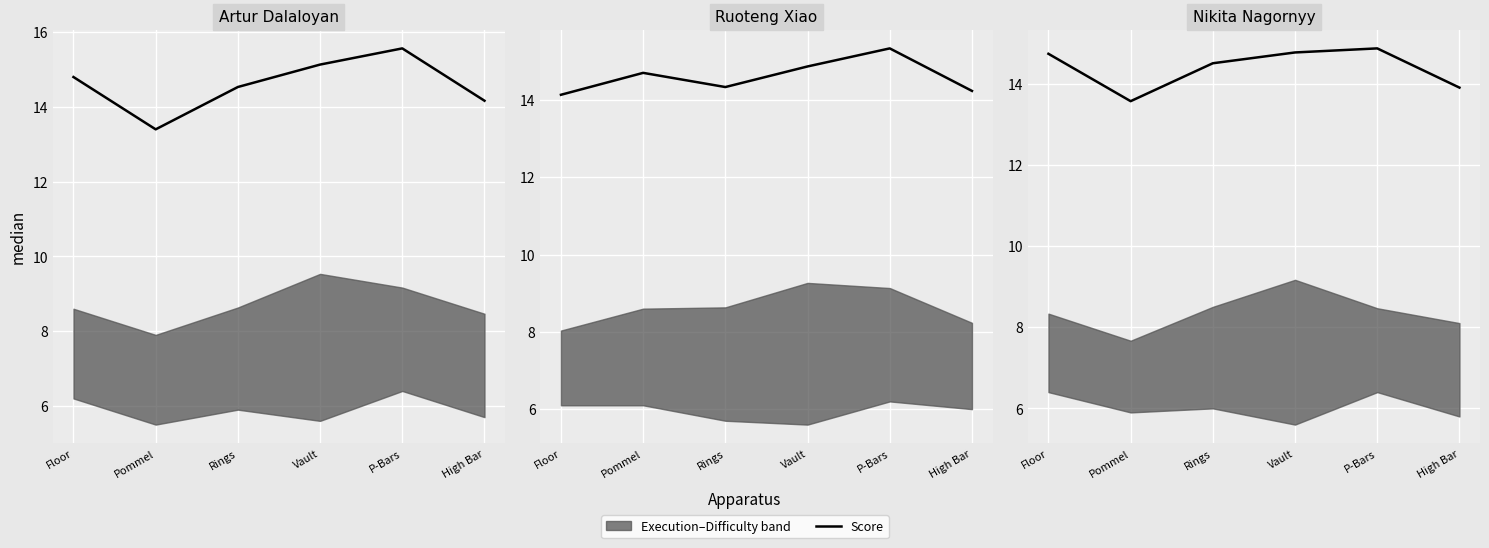

At which label does the data first exceed 14?

Floor